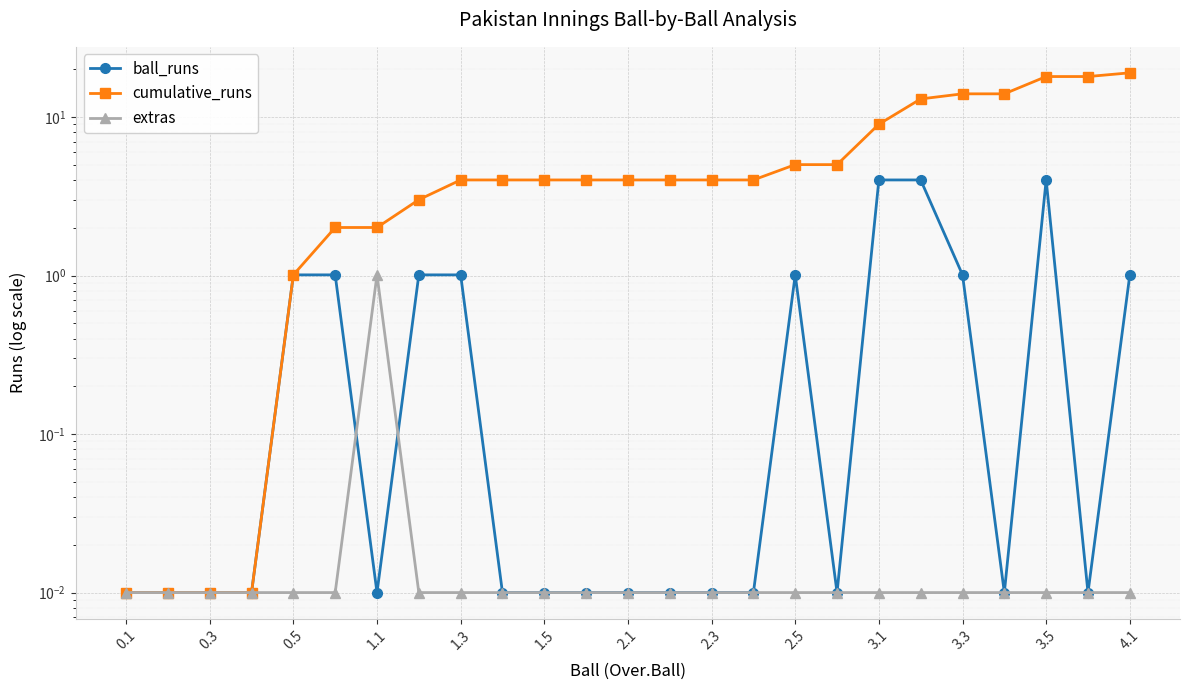

What is the average value of the cumulative_runs series?

6.2